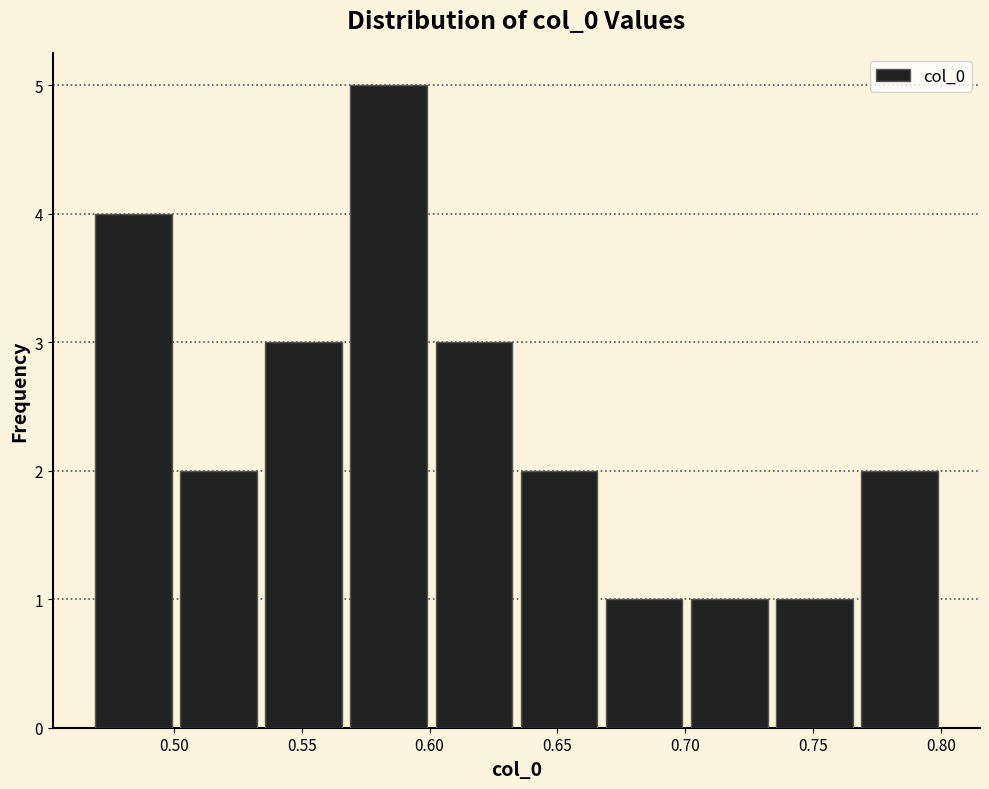

Reading left to right, list every bar in this chart as the range it spans on the x-axis followed by its height. Neither the bar edges nor the heights are printed on the chart, so give them approximately, as read against the axes.

0.465 to 0.500: 4
0.500 to 0.535: 2
0.535 to 0.565: 3
0.565 to 0.600: 5
0.600 to 0.635: 3
0.635 to 0.665: 2
0.665 to 0.700: 1
0.700 to 0.735: 1
0.735 to 0.765: 1
0.765 to 0.800: 2